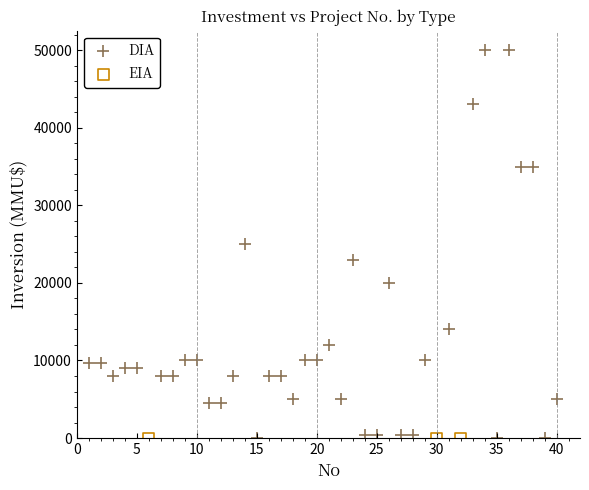

Which series reaches the maximum Y coordinate?

DIA